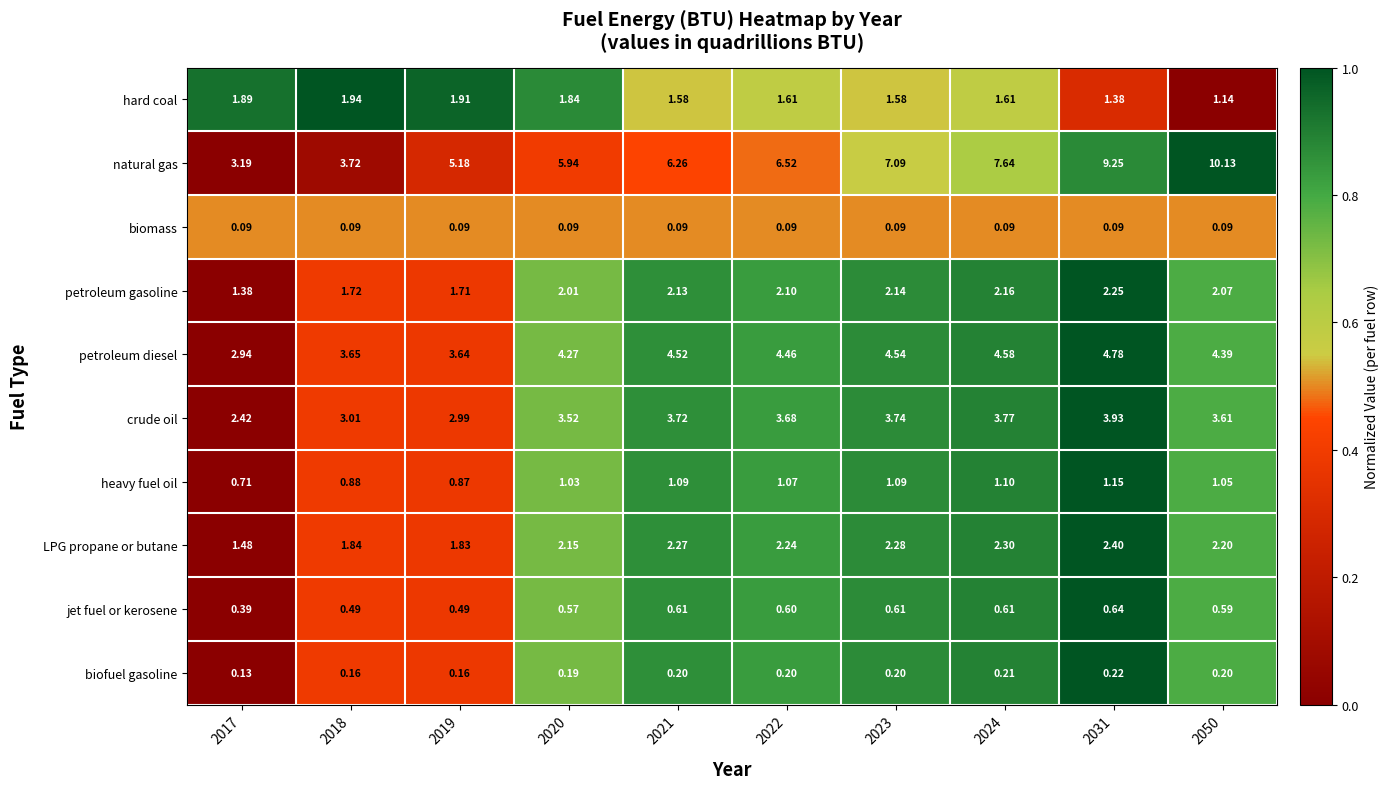

What is the total value across all series at 2017?

14.6